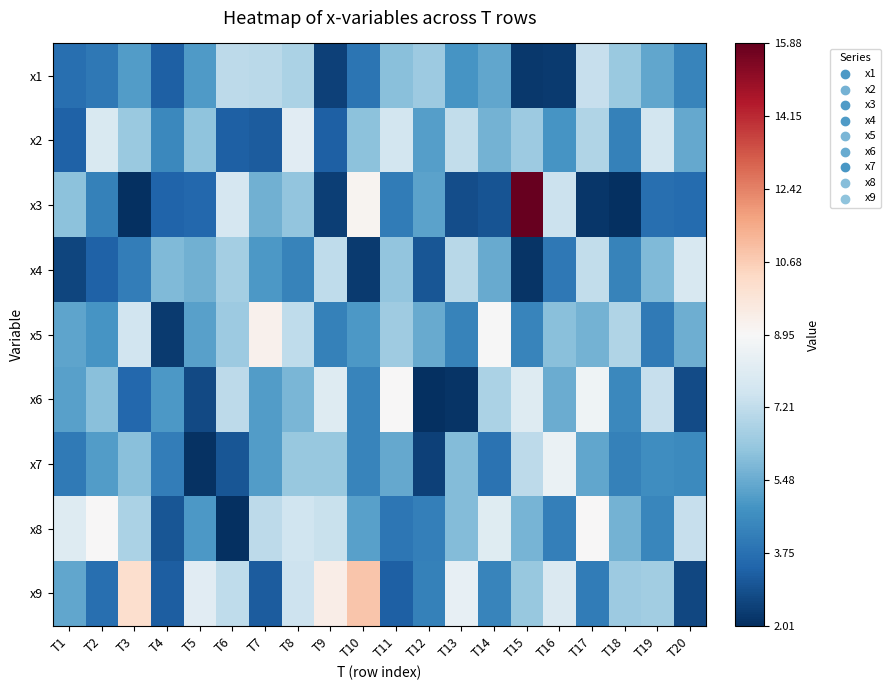

What is the total value across all series at T12?

38.2